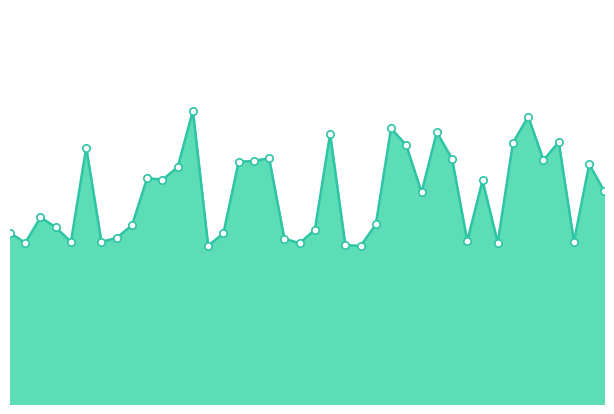

Does the chart have visible grid lines?

No